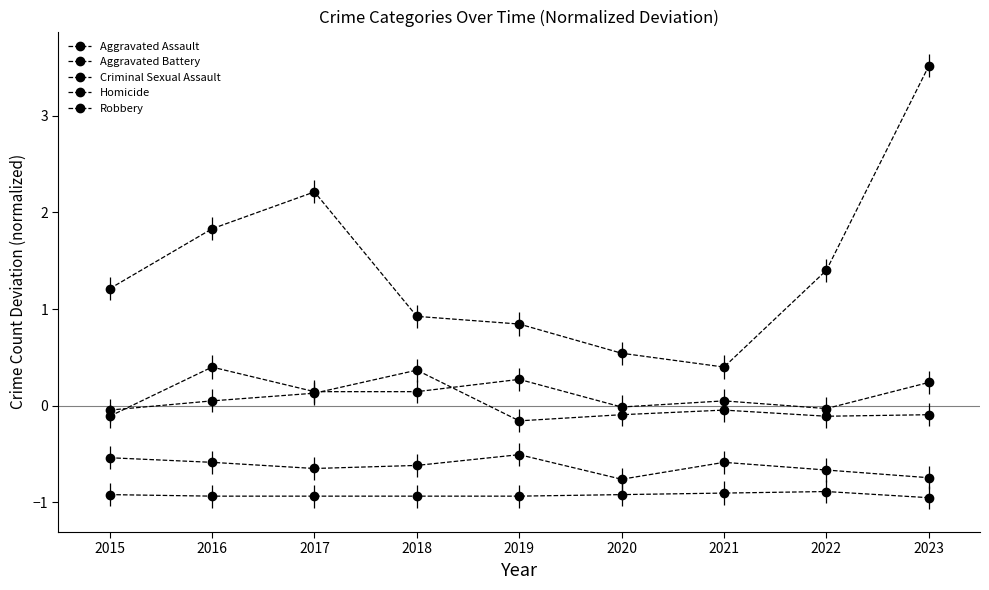

What value does the Aggravated Battery series have at 2020?

-0.1